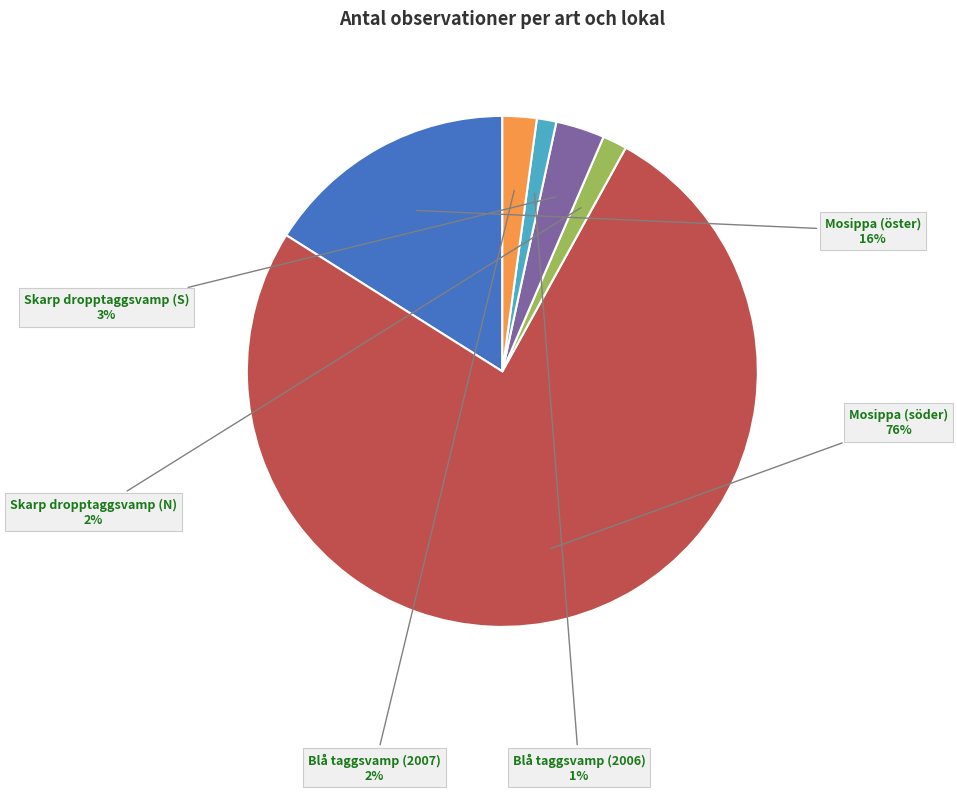

Between Mosippa (öster) and Blå taggsvamp (2006), which is larger?

Mosippa (öster)